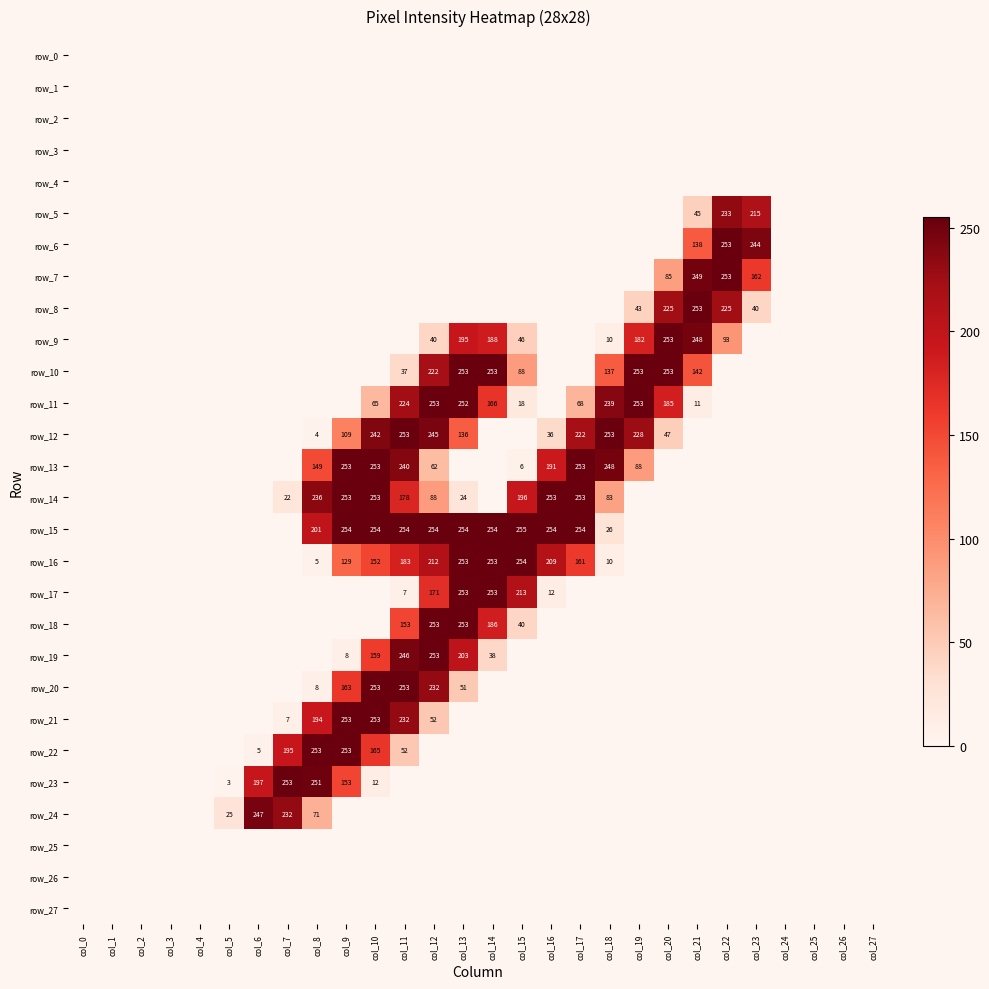

How many data points in row_22 are above 0?

6